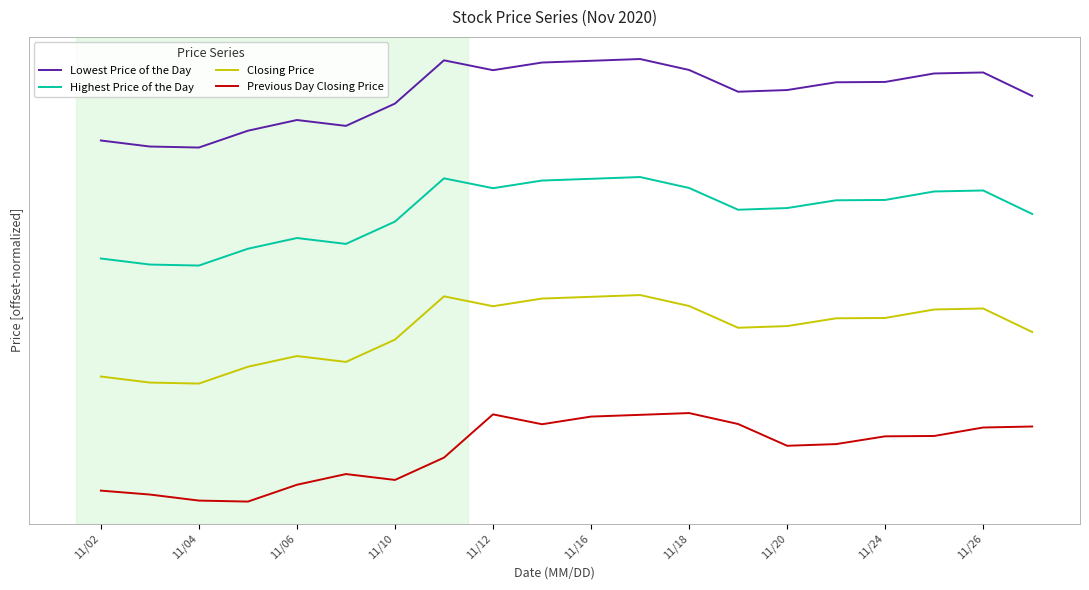

True or false: Highest Price of the Day and Previous Day Closing Price intersect in this chart.

False